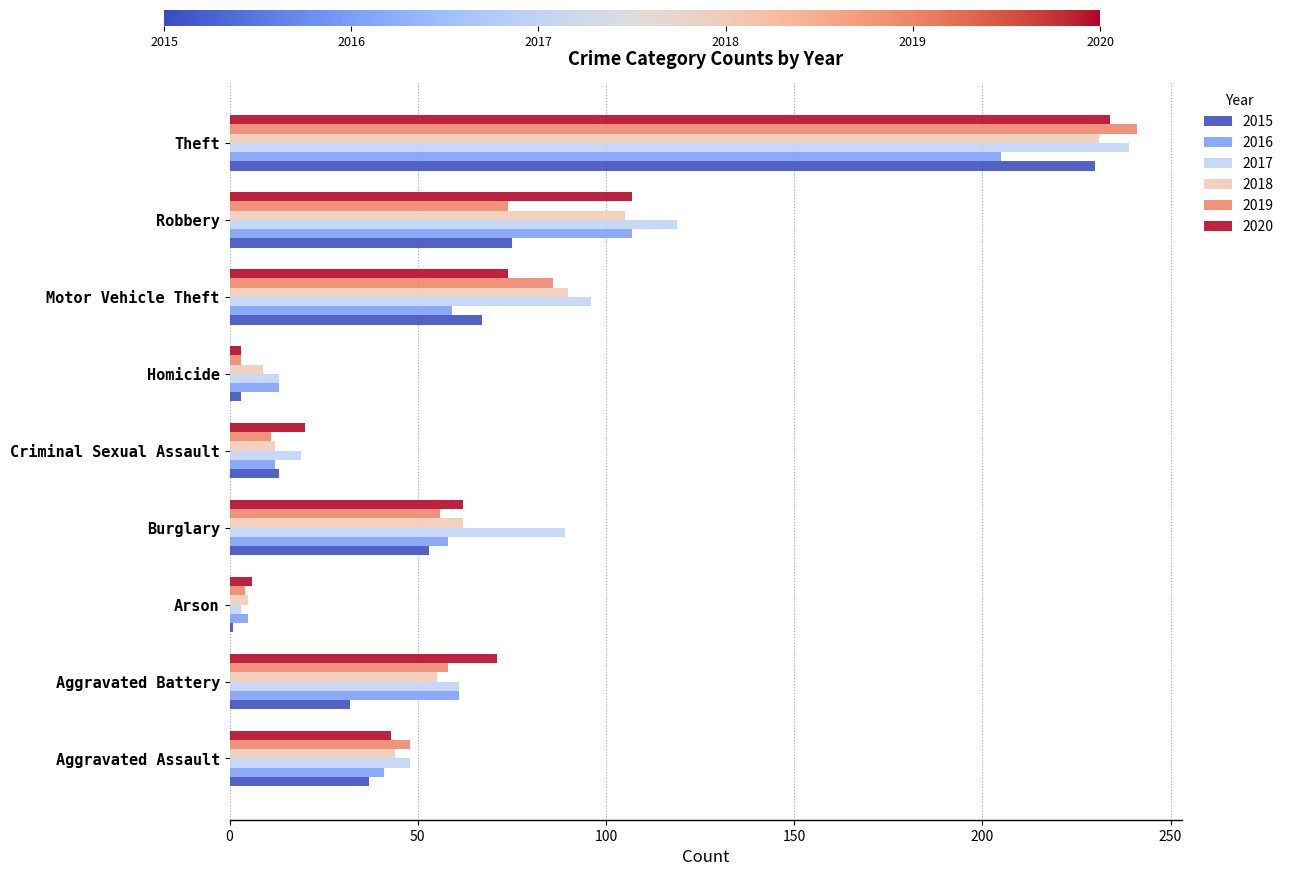

At which category is the sum across all series the highest?

Theft